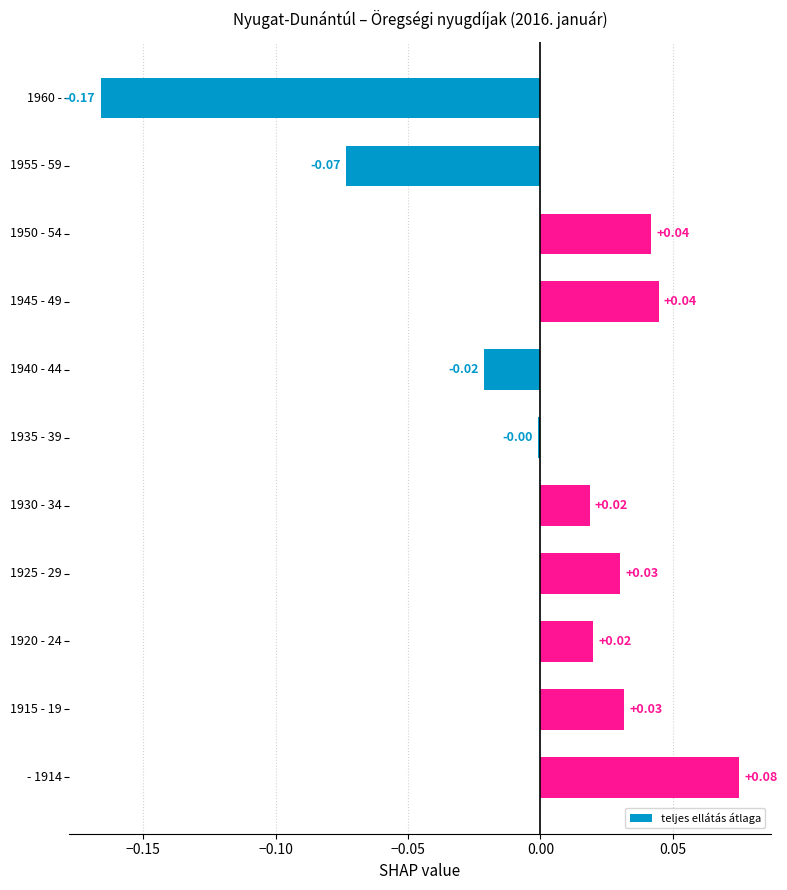

Are the bars horizontal?

Yes